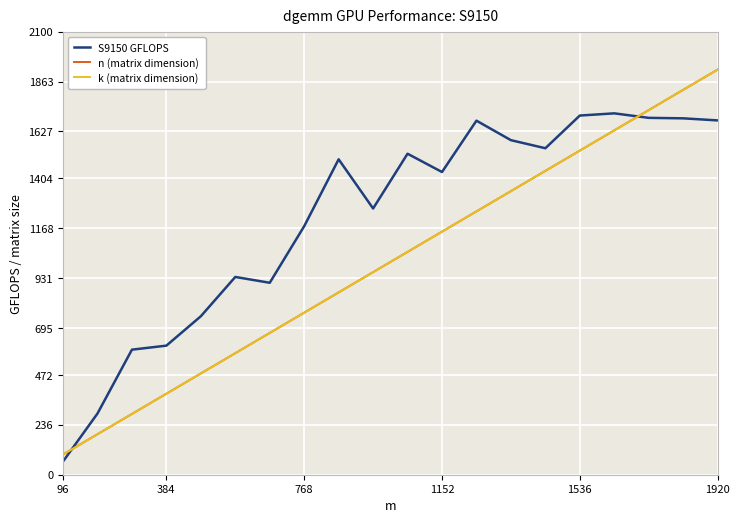

What is the difference between the maximum and minimum values in the k (matrix dimension) series?

1824.0